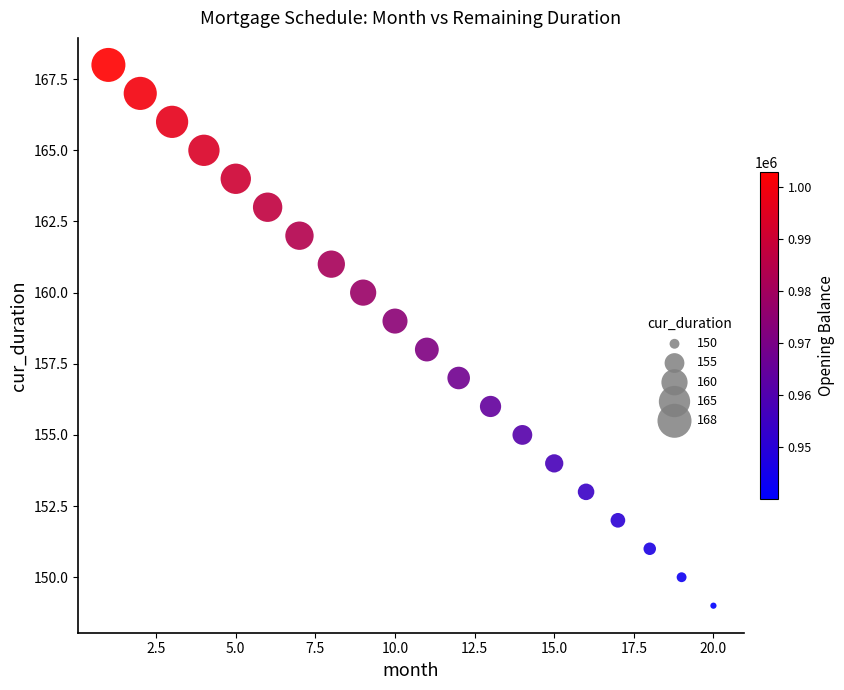

What is the range of Y values (max minus min)?

19